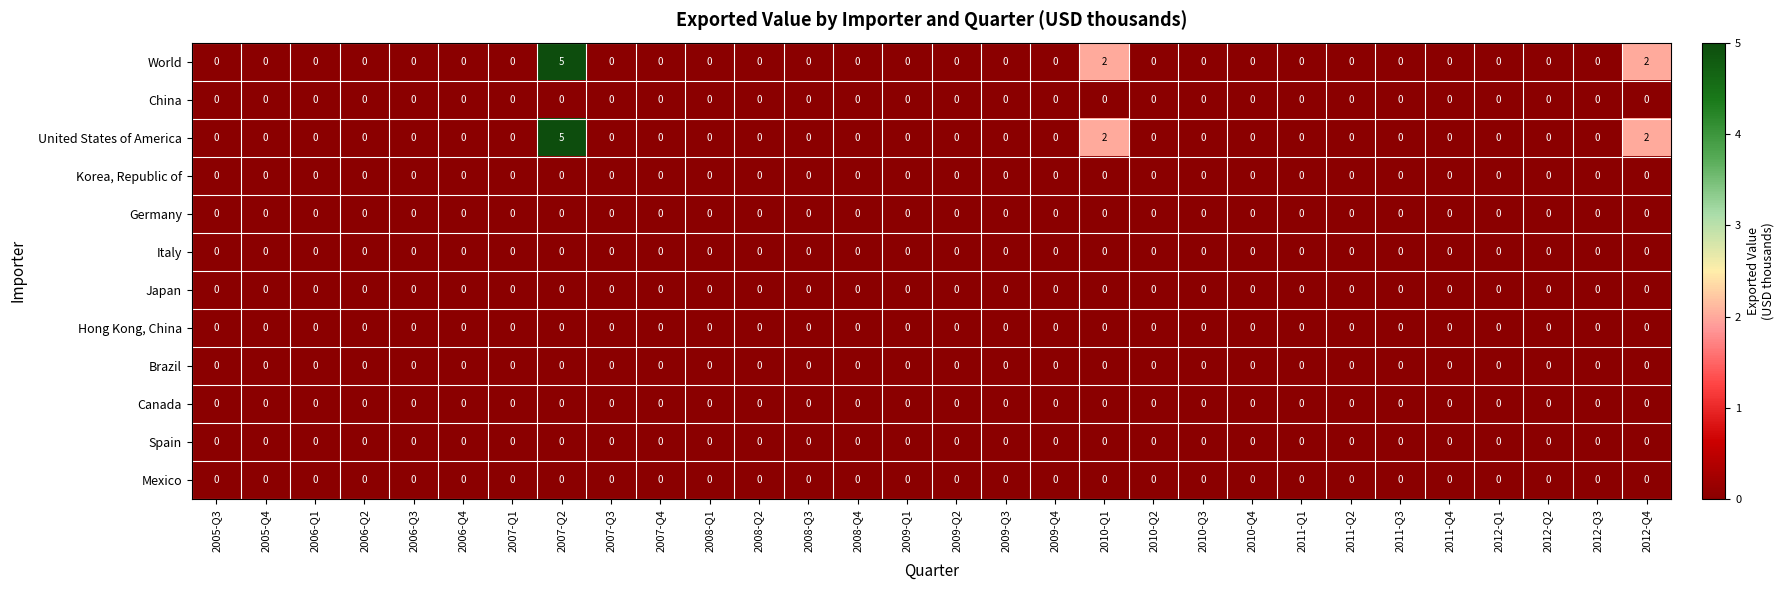

The value of Japan at 2012-Q4 is 0. True or false?

True